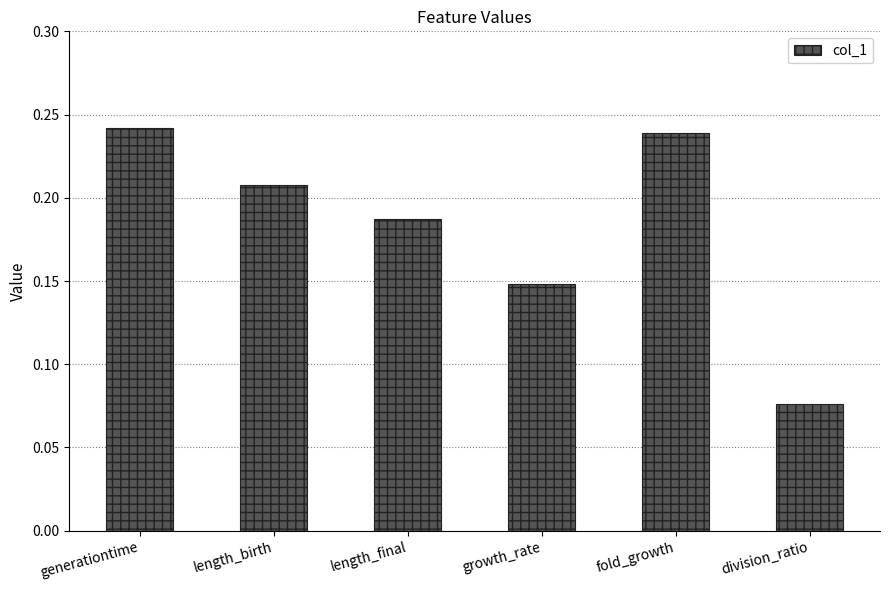

True or false: the data shows 0.4 at generationtime.

False